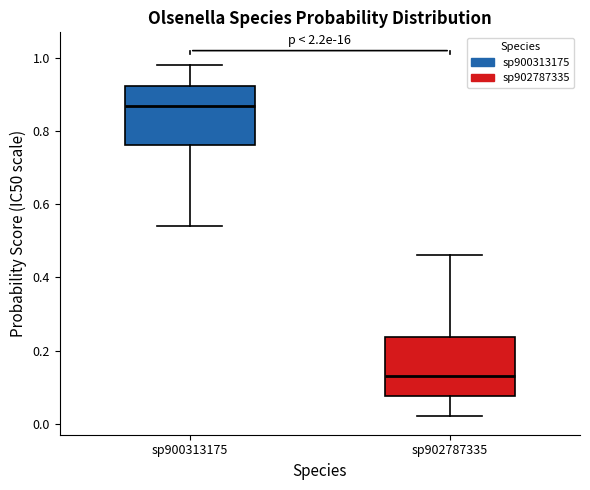

Where is the lower edge of the box for sp900313175 on the y-axis? The values are not printed on the chart, so give them approximately, as read against the axis.

0.76